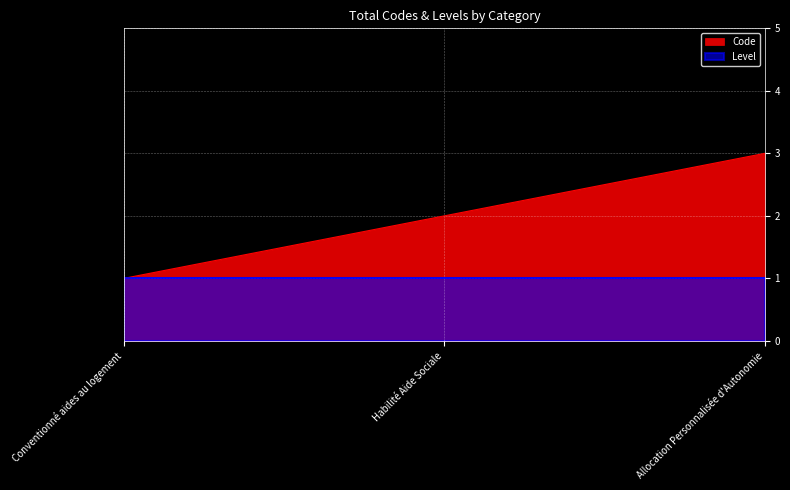

How many lines are shown in the chart?

2